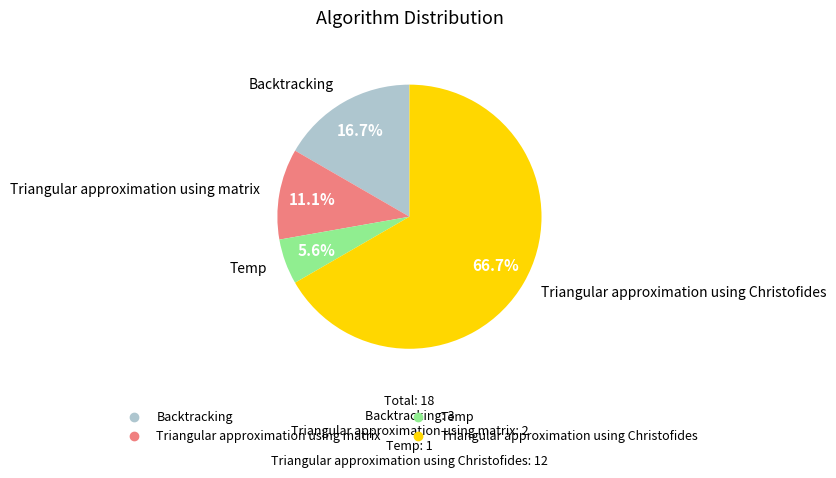

What percentage is the Backtracking slice, to the nearest percent?

17%